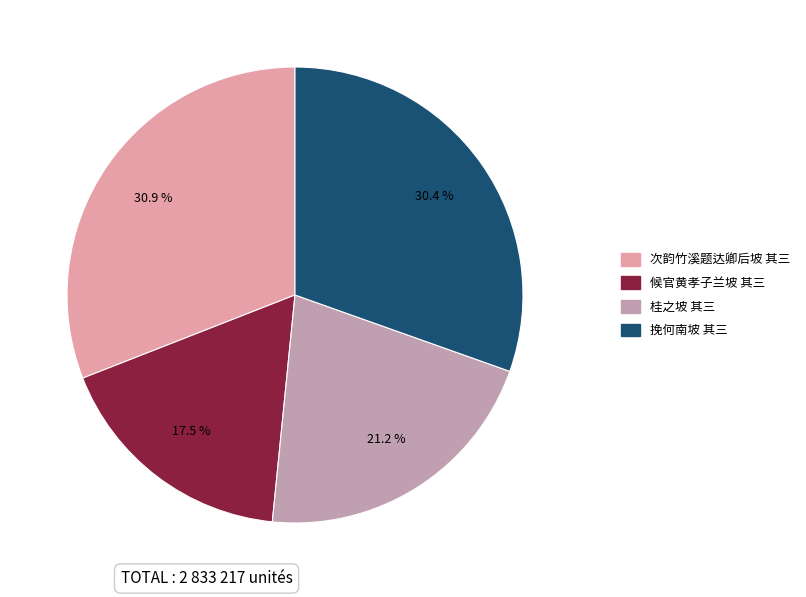

How many segments does this pie chart have?

4